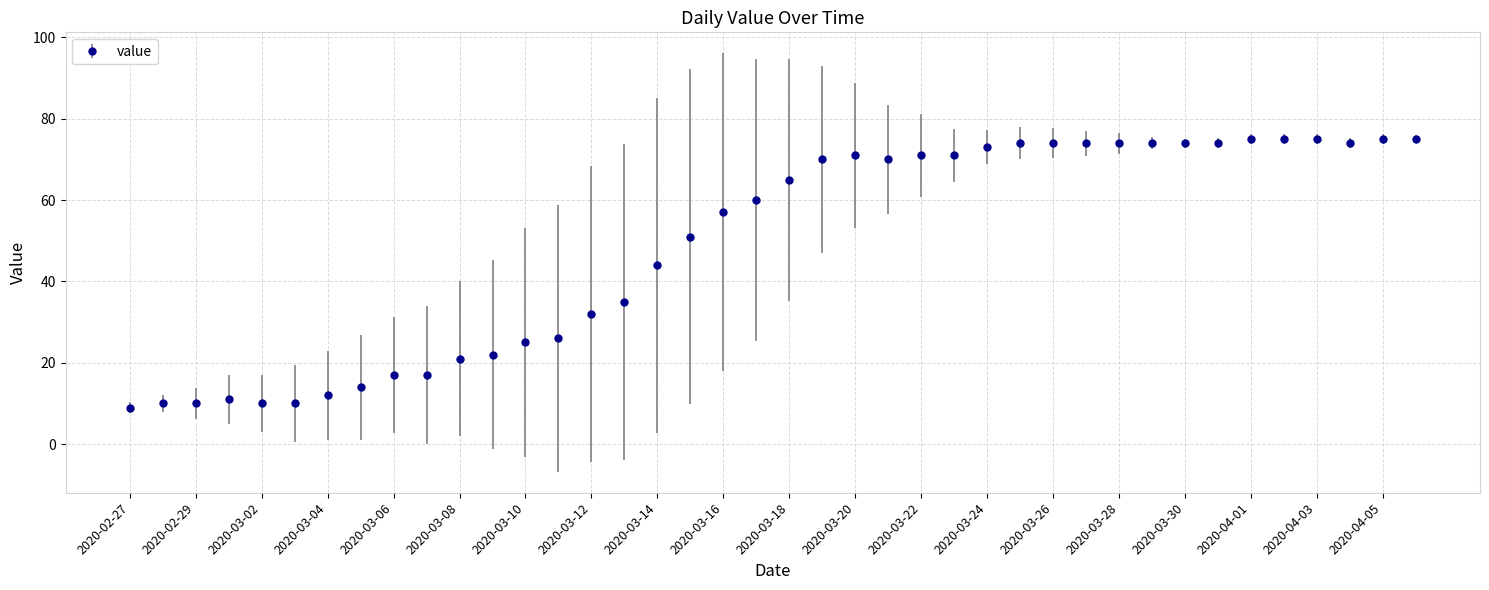

How many values are below 65?

20